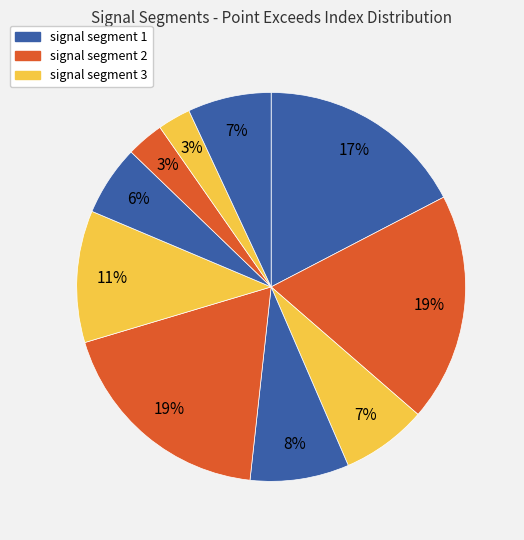

Which category has the biggest portion of the pie?

signal segment 2